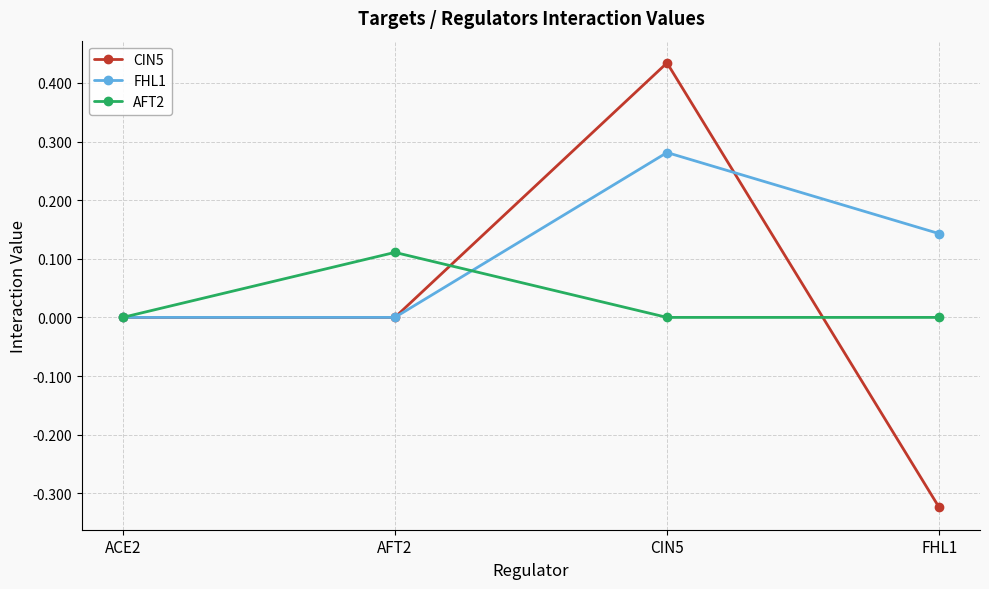

What is the label of the 3rd point from the left?

CIN5